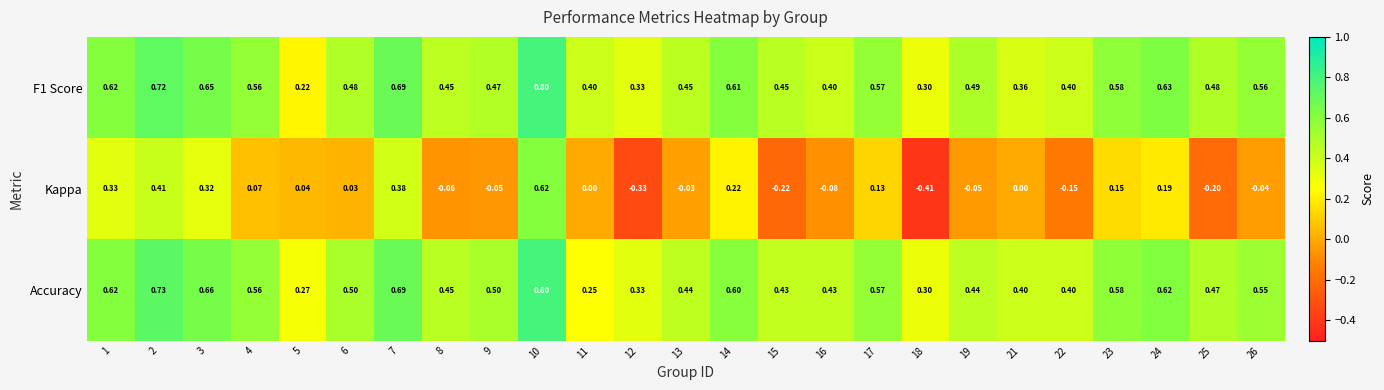

Rank the series at 24 from highest to lowest value.

F1 Score, Accuracy, Kappa